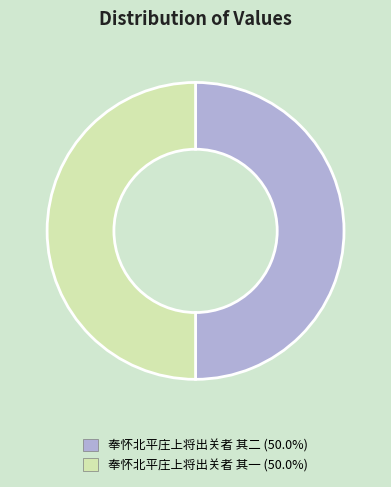

What is the ratio of the value at 奉怀北平庄上将出关者 其二 to the value at 奉怀北平庄上将出关者 其一?

1.0